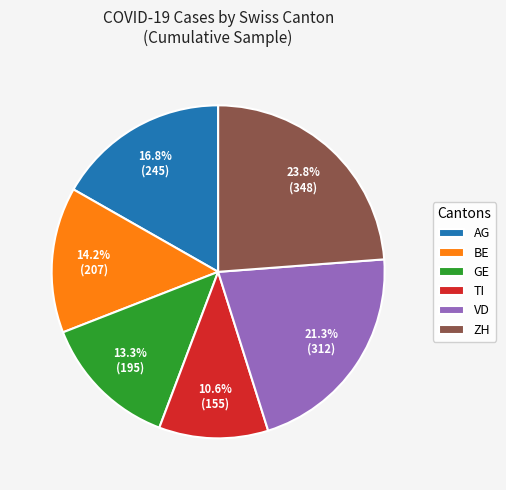

How many slices are in this pie chart?

6